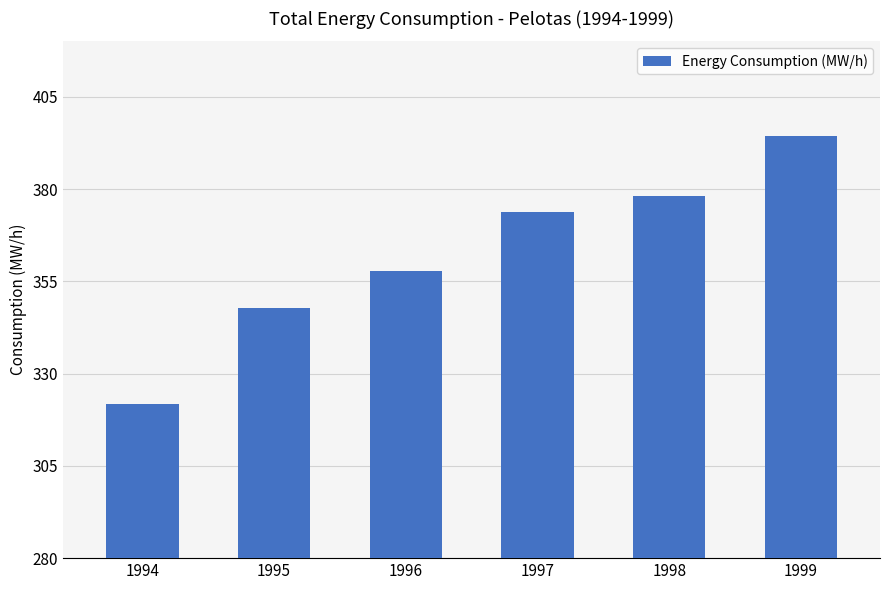

Rank the categories by value from lowest to highest.

1994, 1995, 1996, 1997, 1998, 1999